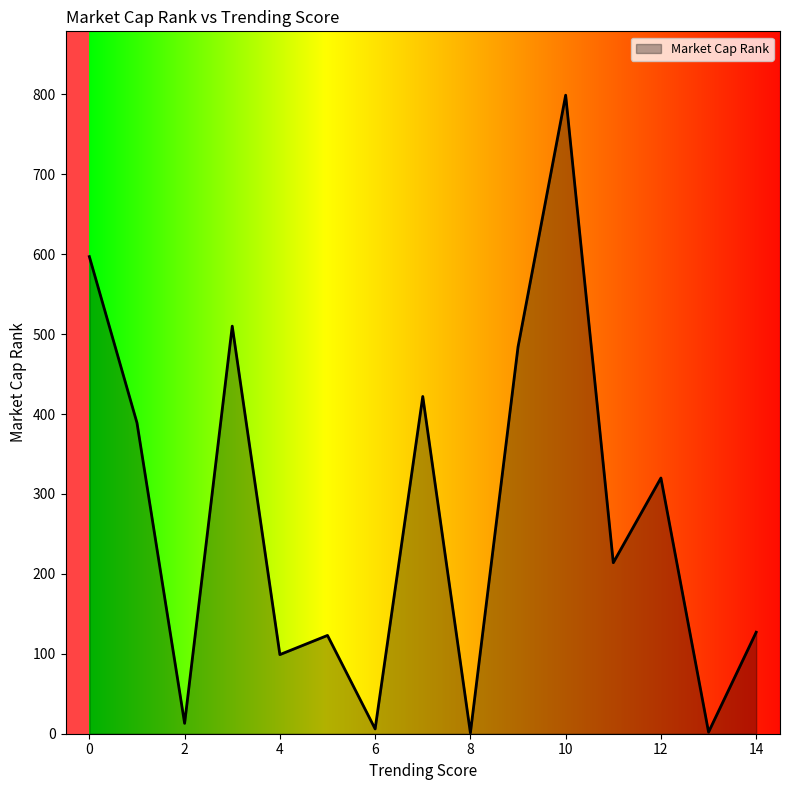

What is the maximum value shown in the chart?

799